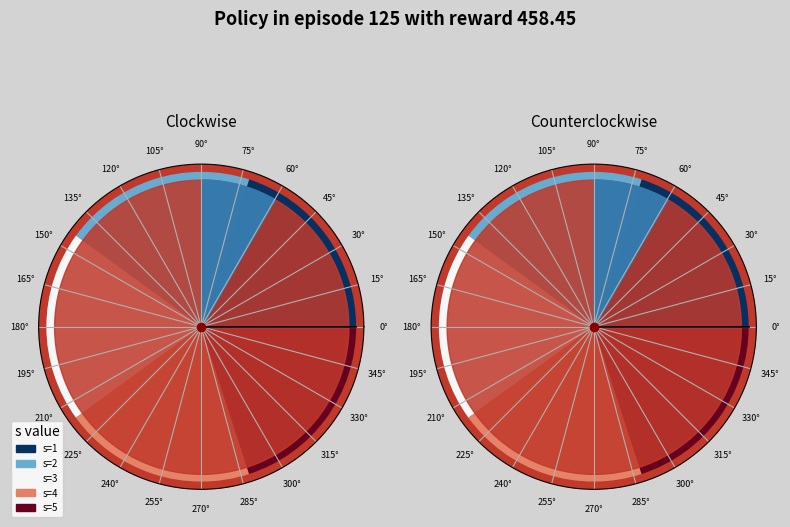

Is there a majority slice in this chart?

No